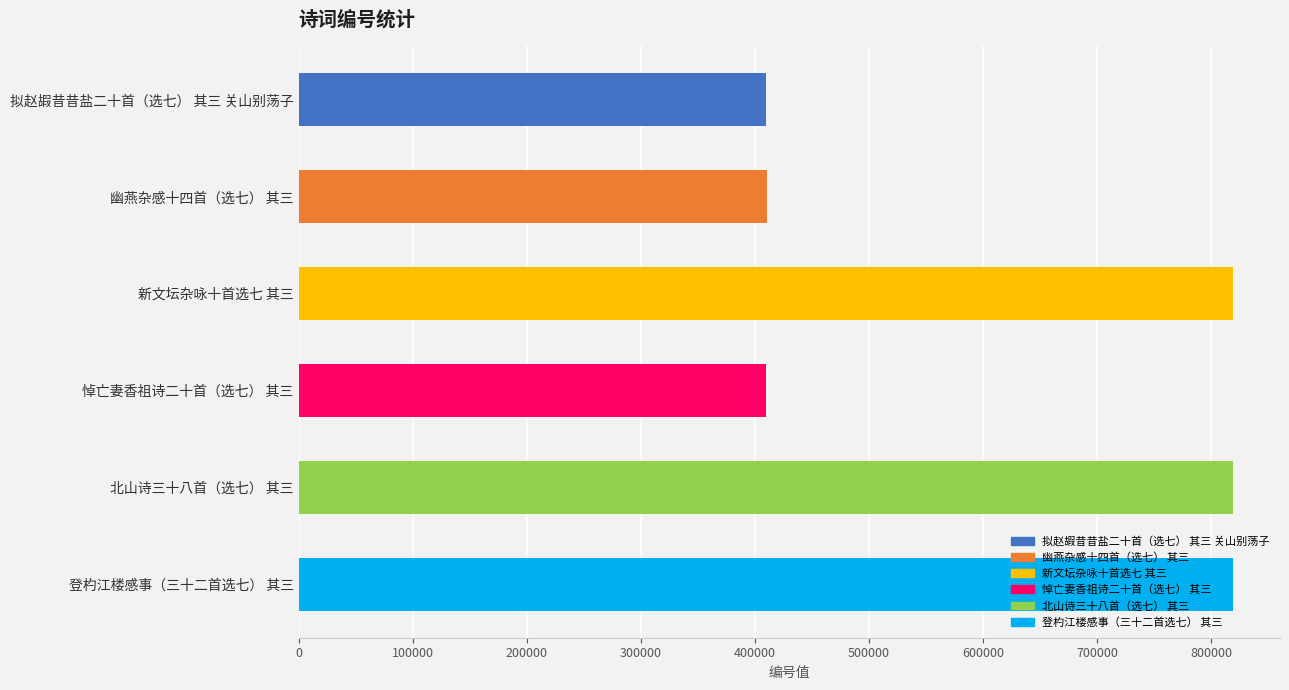

What is the greatest value displayed?

819440